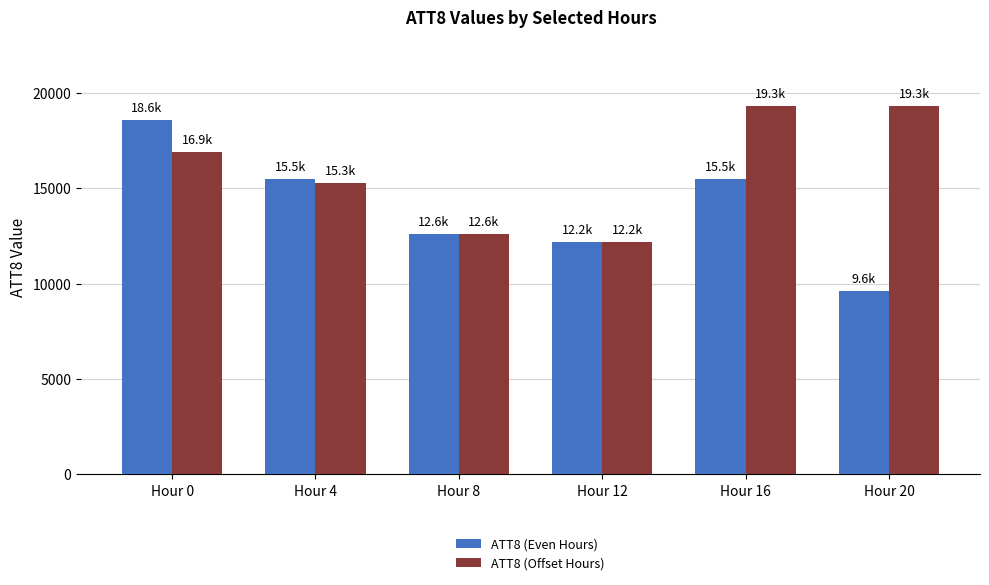

What is the value of the ATT8 (Even Hours) bar at the 1st from the left?

18600